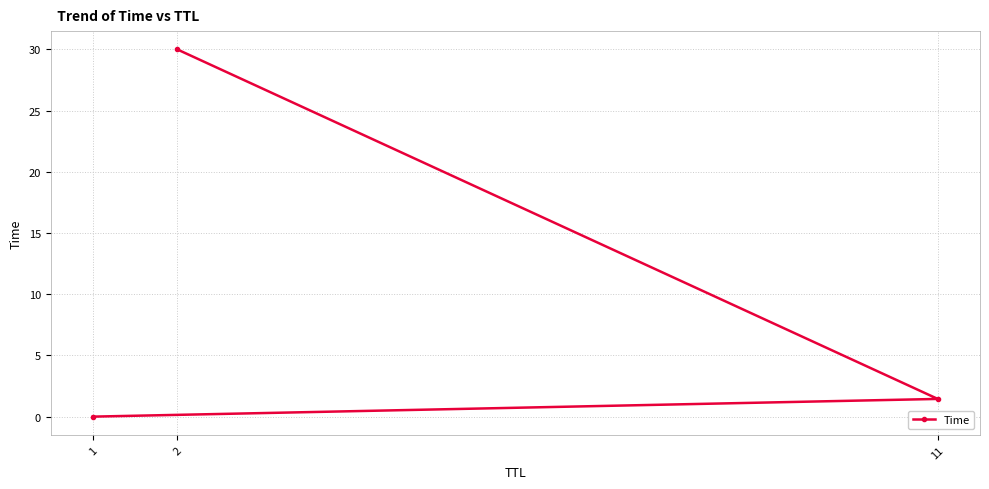

Is it true that the value at 2 is 30.0?

True